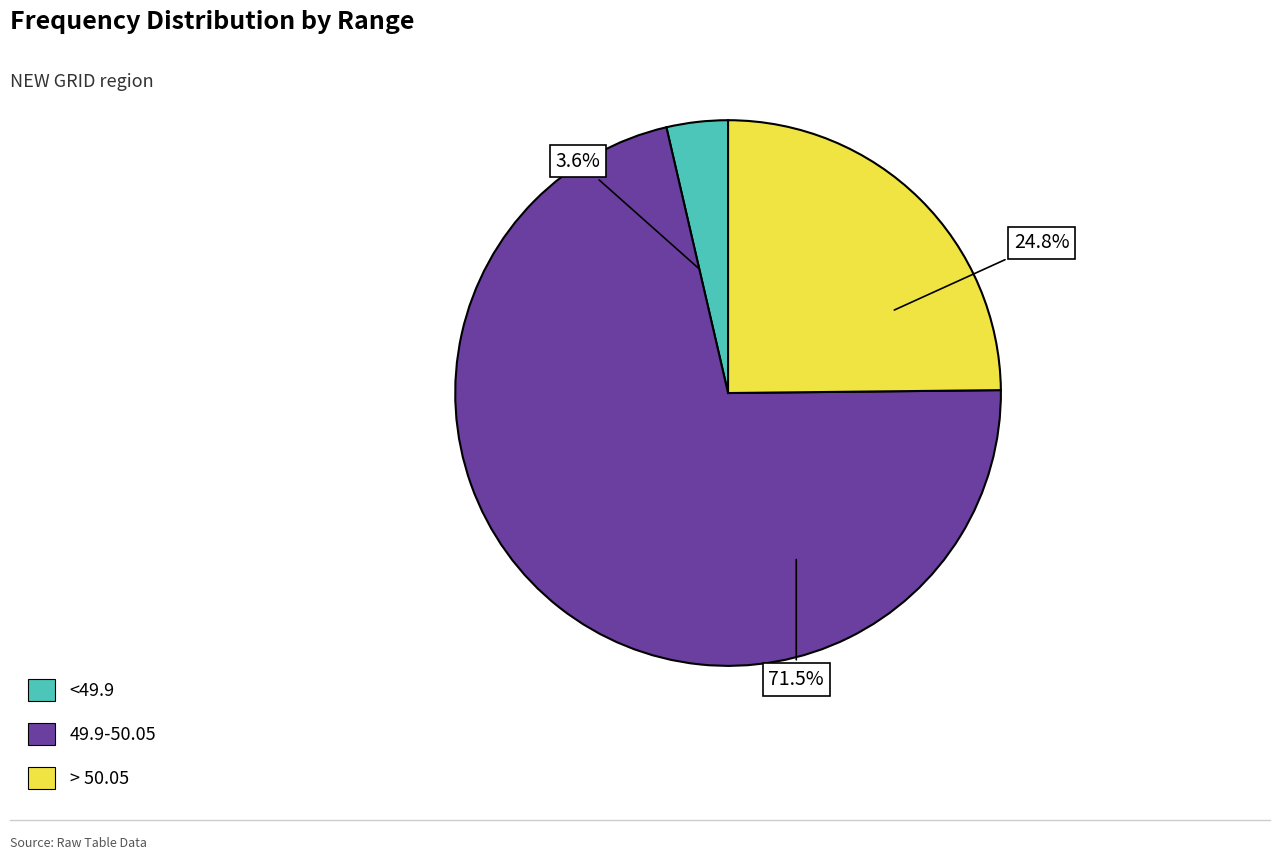

Is it true that <49.9 is 16% of the pie?

False